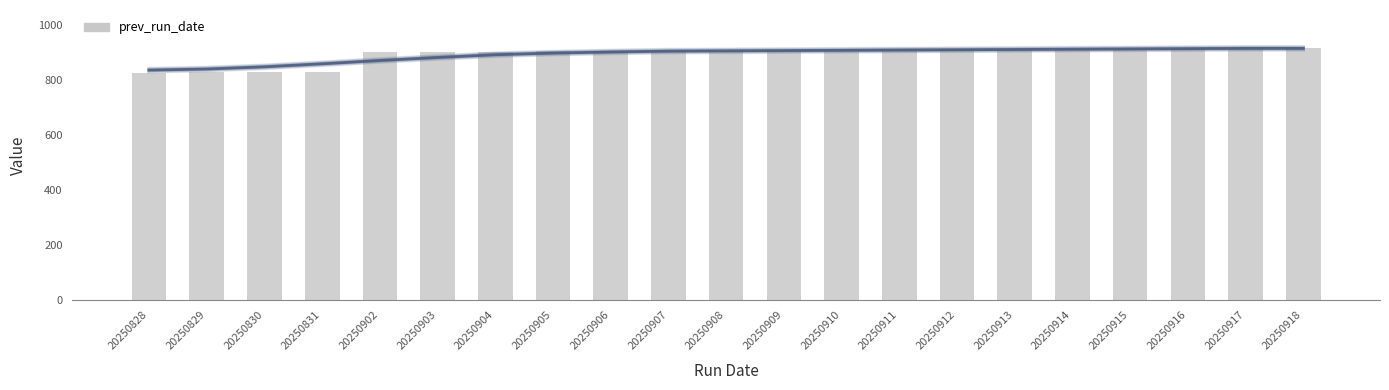

What is the average value of the prev_run_date series?

894